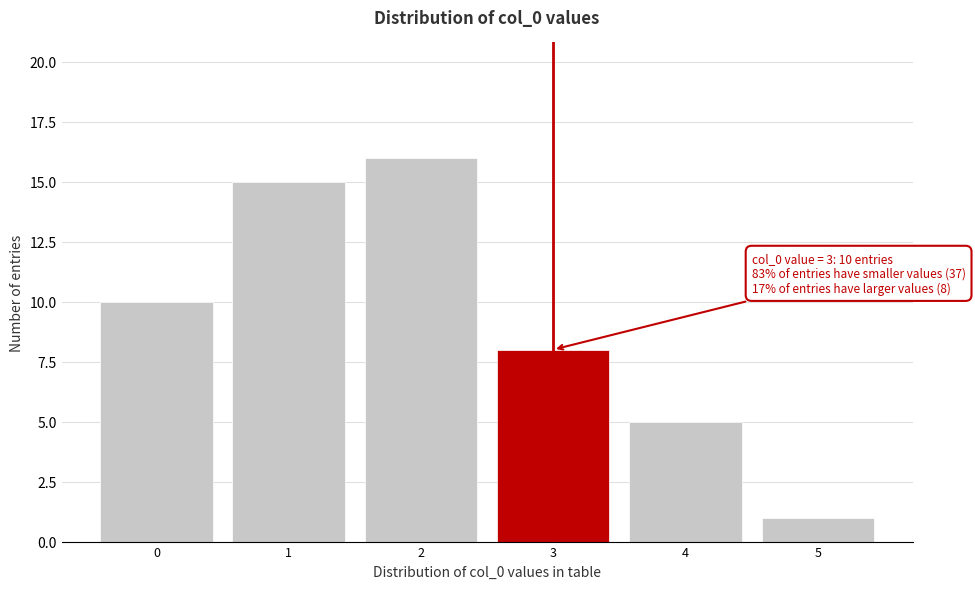

Over which range of the x-axis is the bar tallest?

1.5 to 2.5